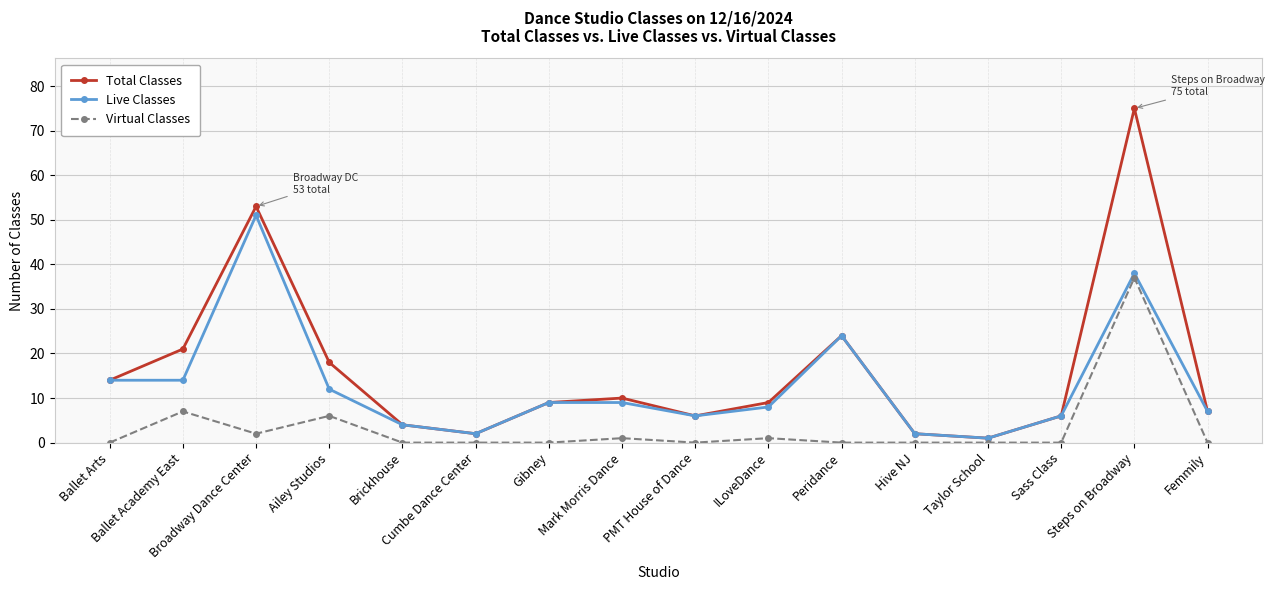

True or false: Live Classes has more than 1 points higher than both neighbors.

True